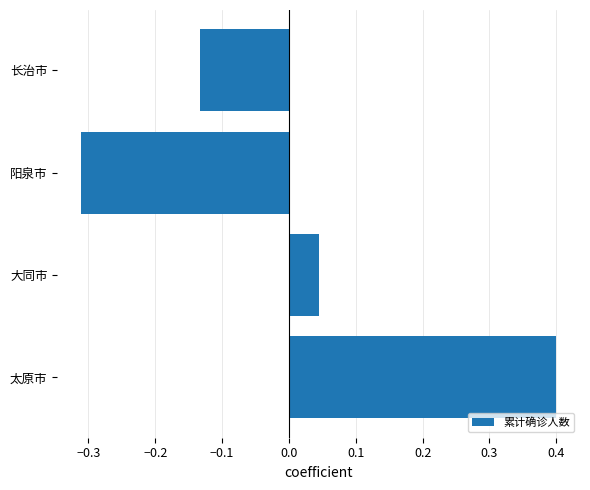

Which category has the lowest value across all series?

阳泉市